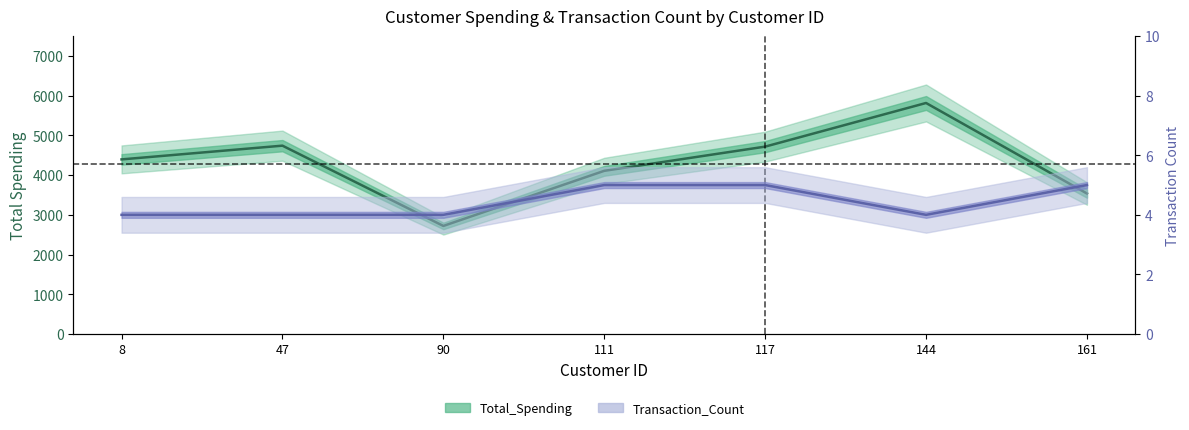

Is the value of Total_Spending at 90 greater than the value of Transaction_Count at 161?

Yes